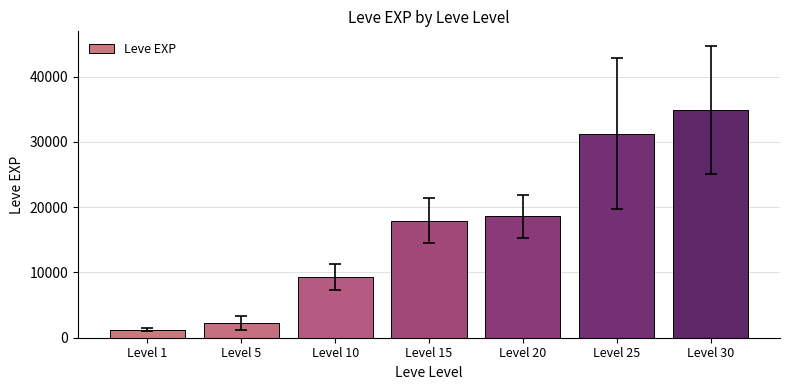

What is the value of the 1st bar from the left?

1242.5